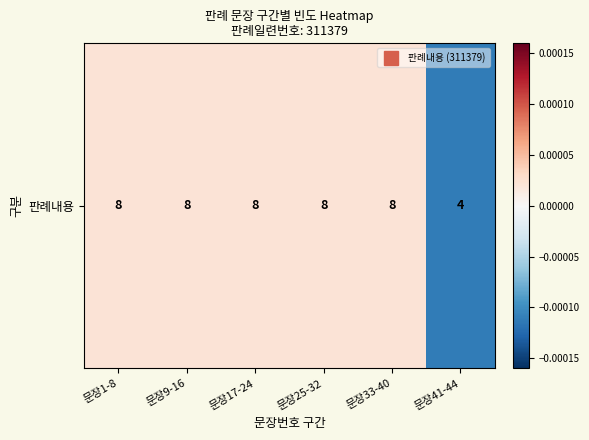

Which label corresponds to the smallest value in the chart?

문장41-44